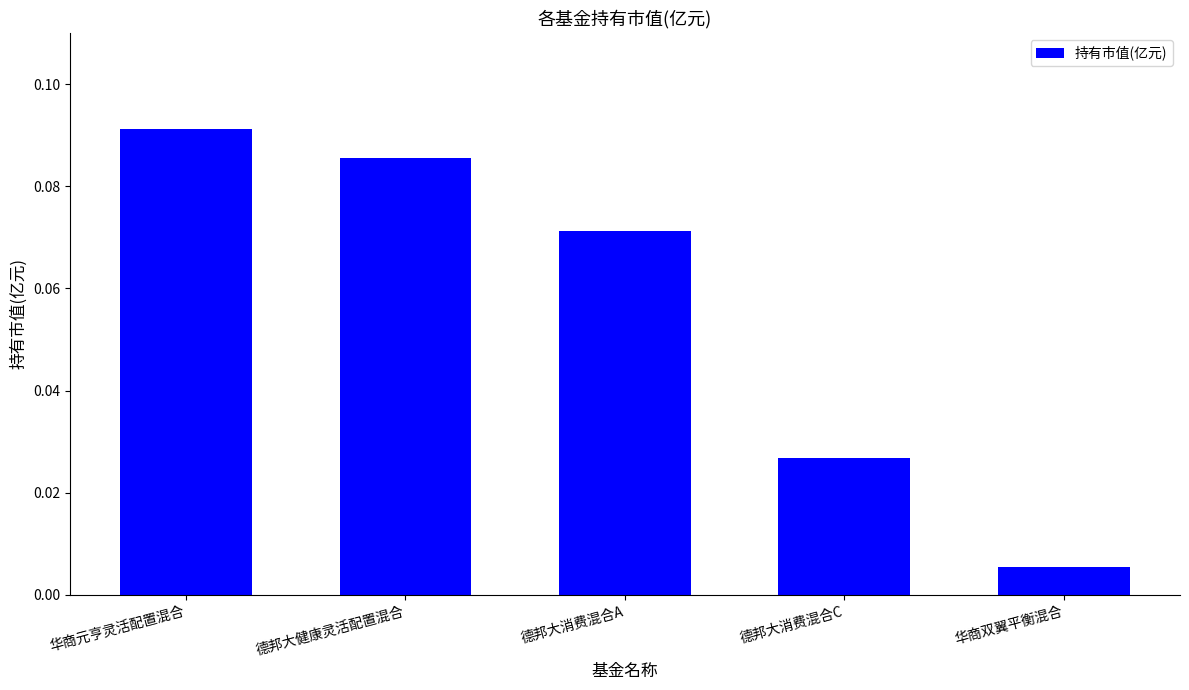

What position from the left is 德邦大消费混合C?

4